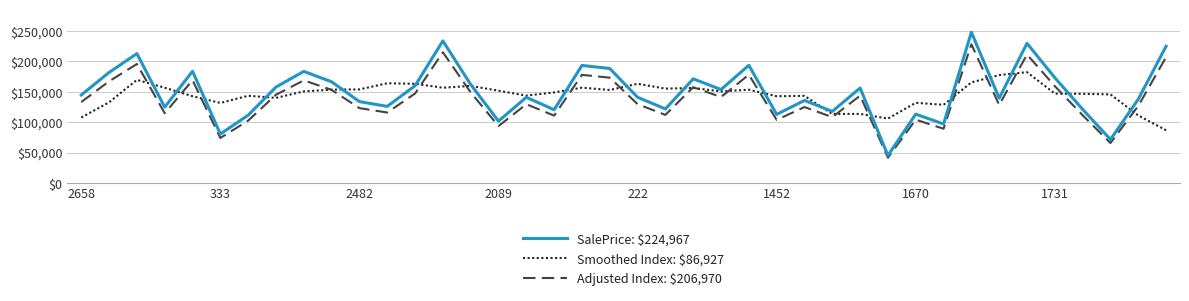

What is the highest value of the SalePrice: $224,967 series?

247890.2